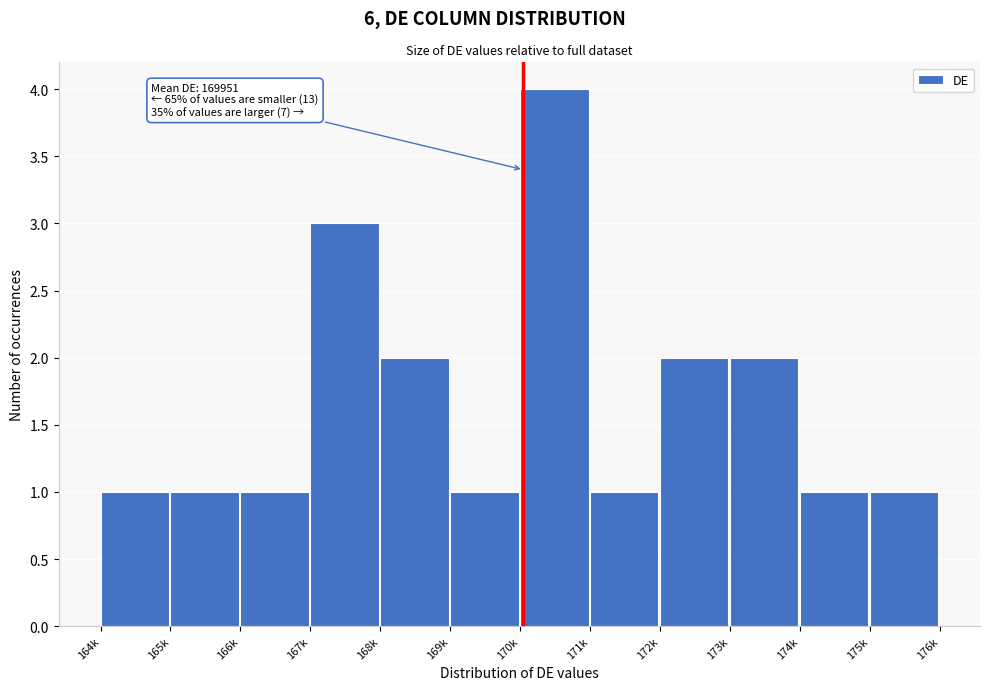

Reading left to right, what are all the values shown in this chart?

1	1	1	3	2	1	4	1	2	2	1	1